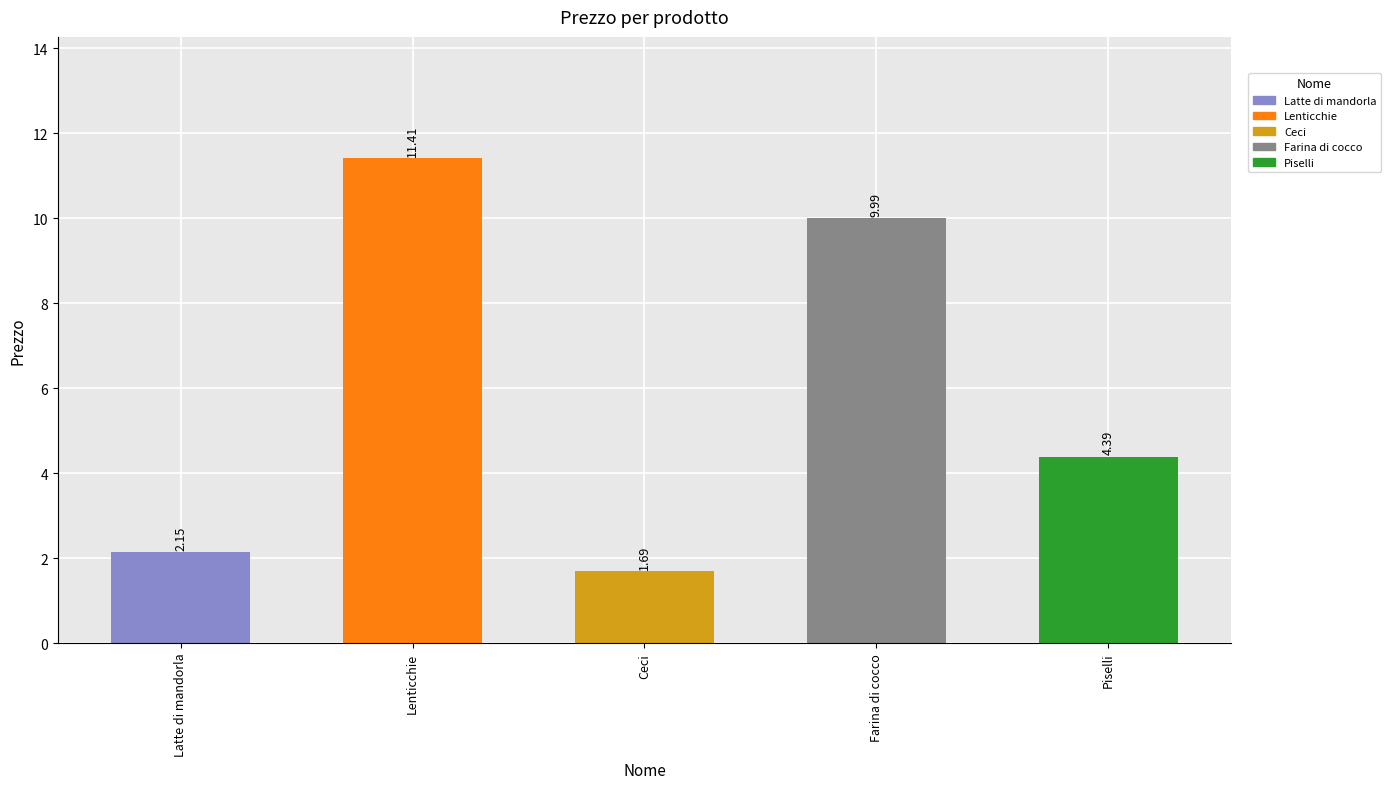

At which label does the data first exceed 4?

Lenticchie